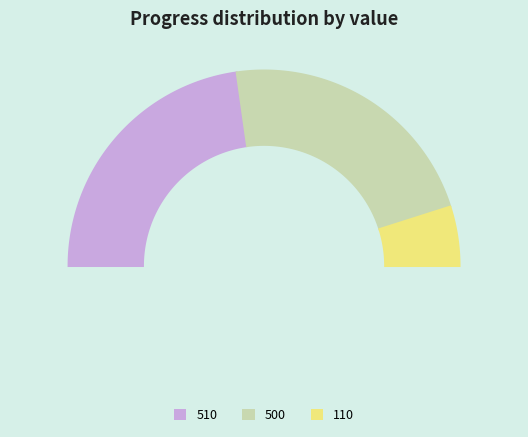

To the nearest percent, what percentage of the pie is 500?

45%